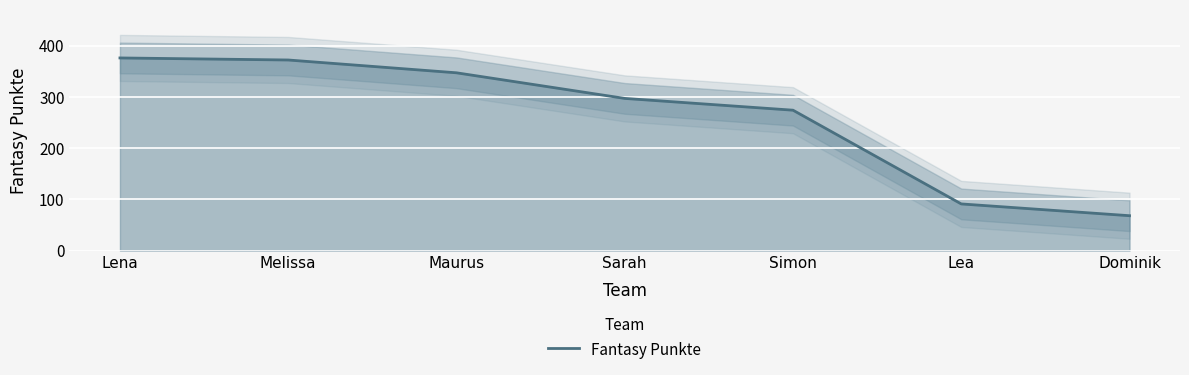

Which category has the highest value across all series?

Lena